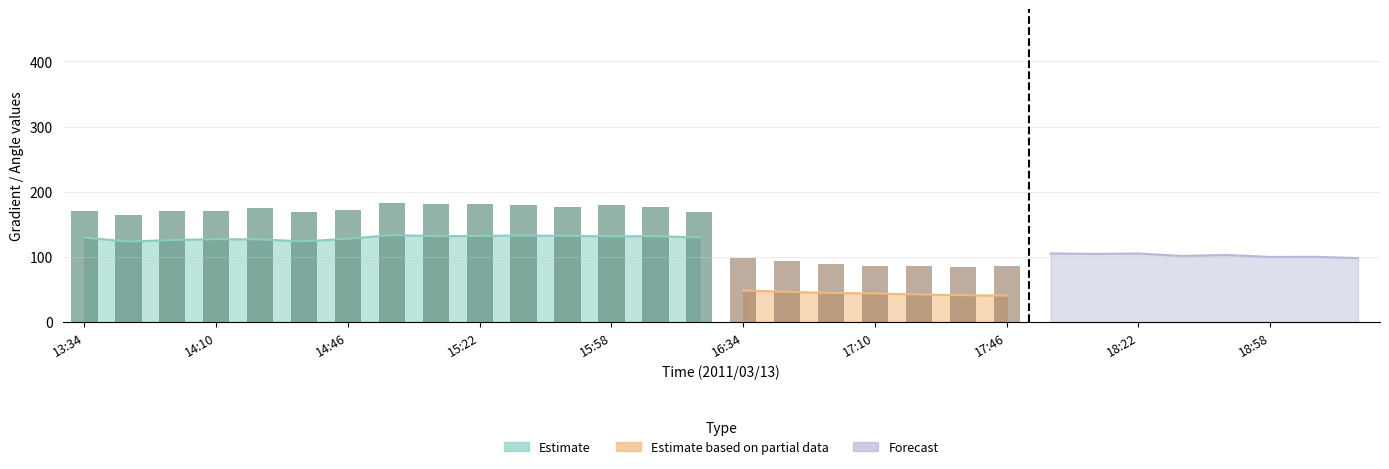

What is the maximum value for Mean Gradient Total?

133.4